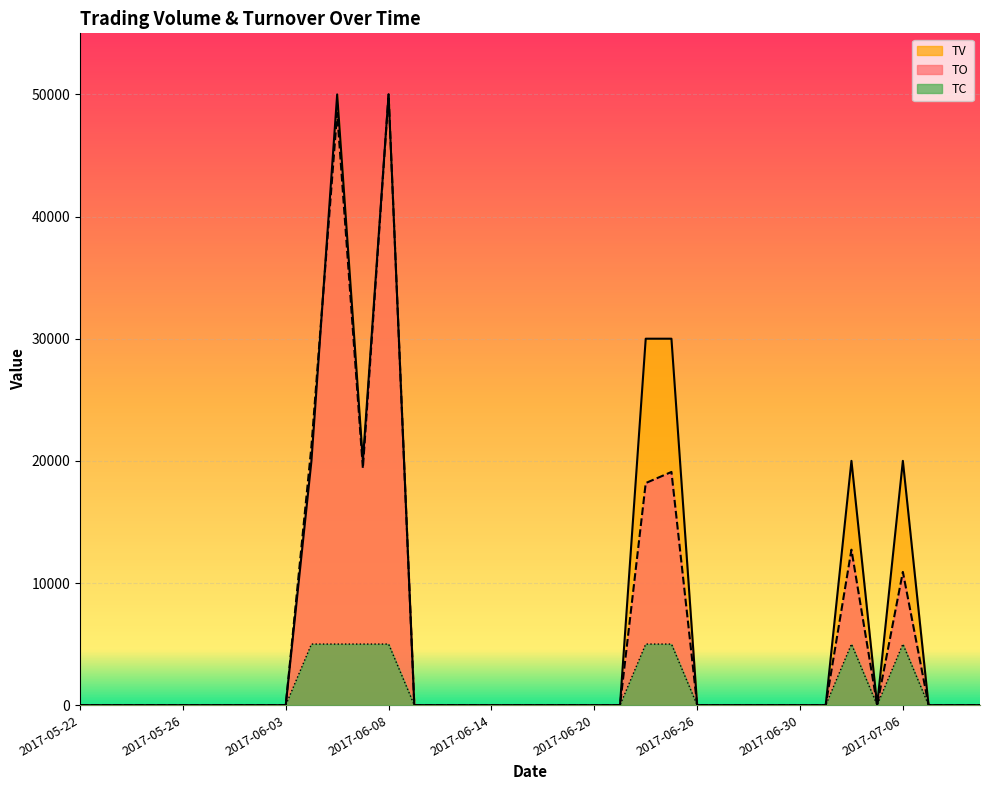

Between 2017-06-07 and 2017-07-04, which is larger?

2017-06-07